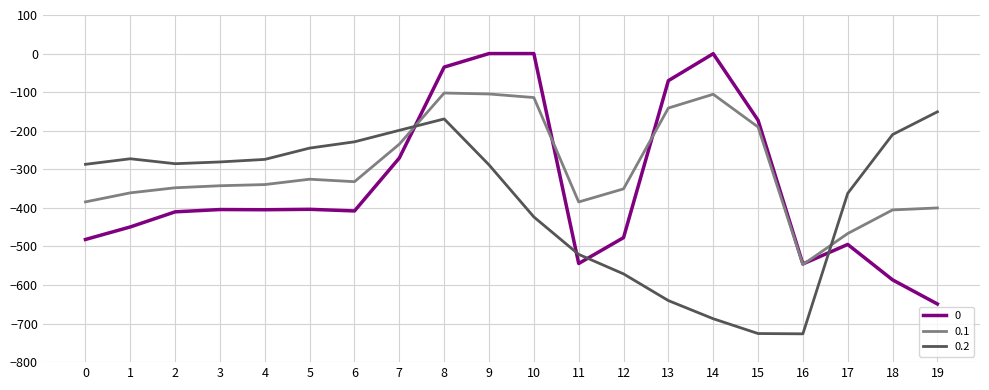

Between which two adjacent categories do 0.1 and 0 first intersect?

7 and 8